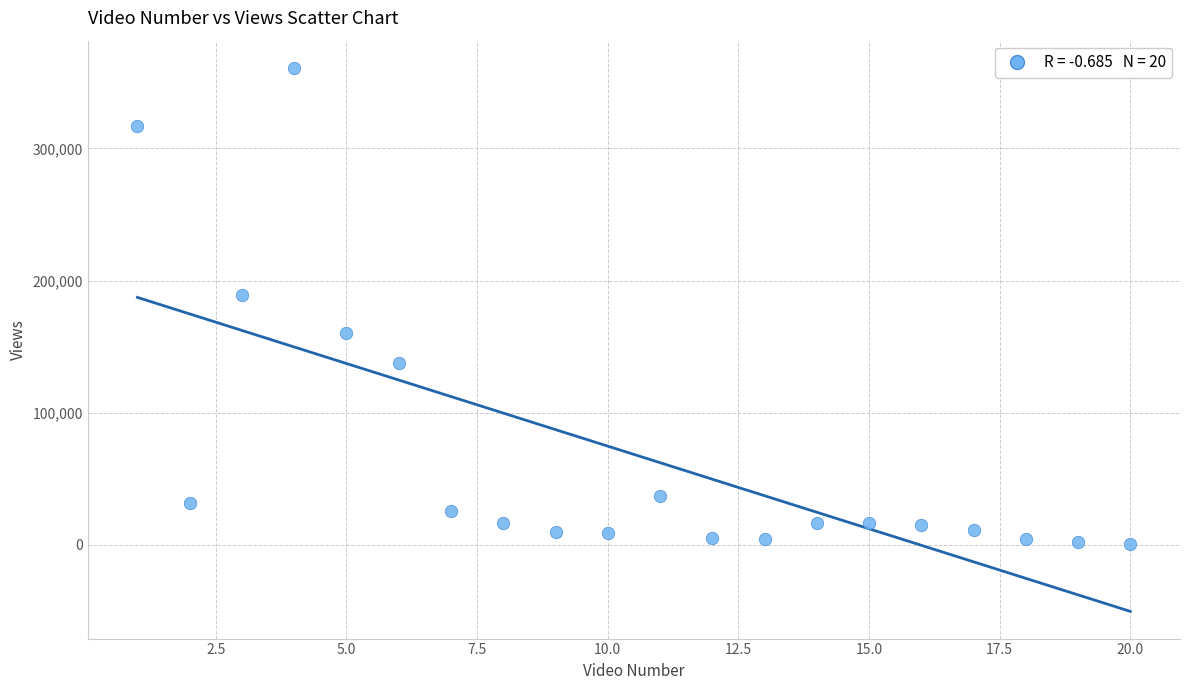

What is the range of X values (max minus min)?

19